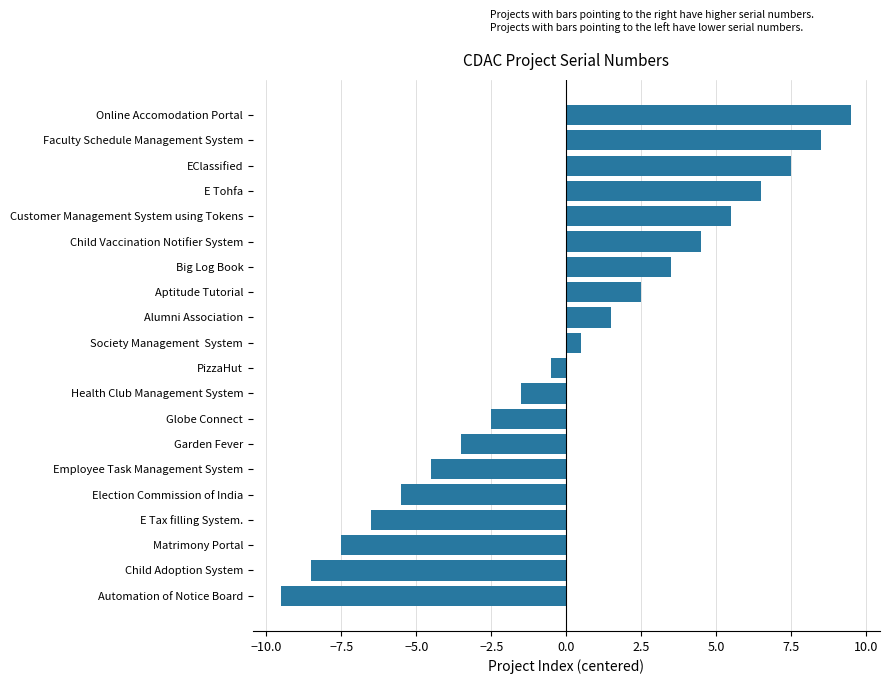

What is the change in value from Child Adoption System to Globe Connect?

+6.0